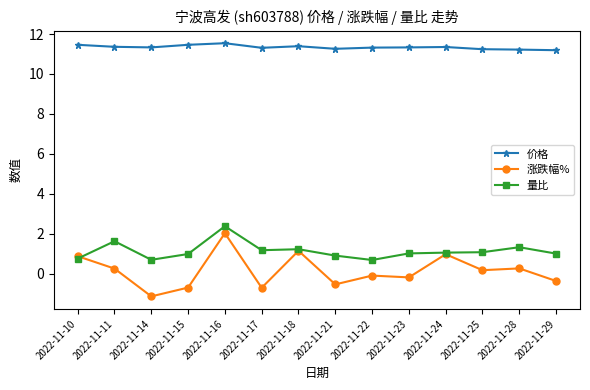

Rank the series at 2022-11-17 from lowest to highest value.

涨跌幅%, 量比, 价格